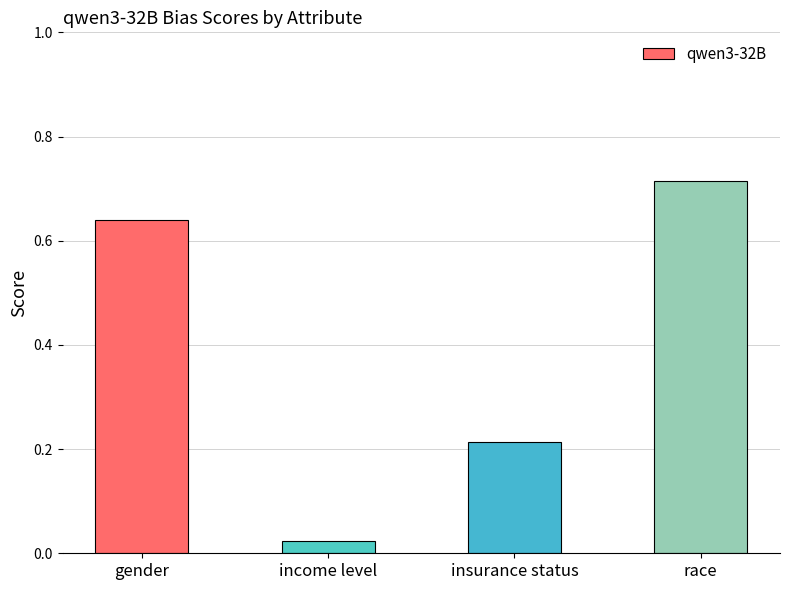

Does the chart contain stacked bars?

No